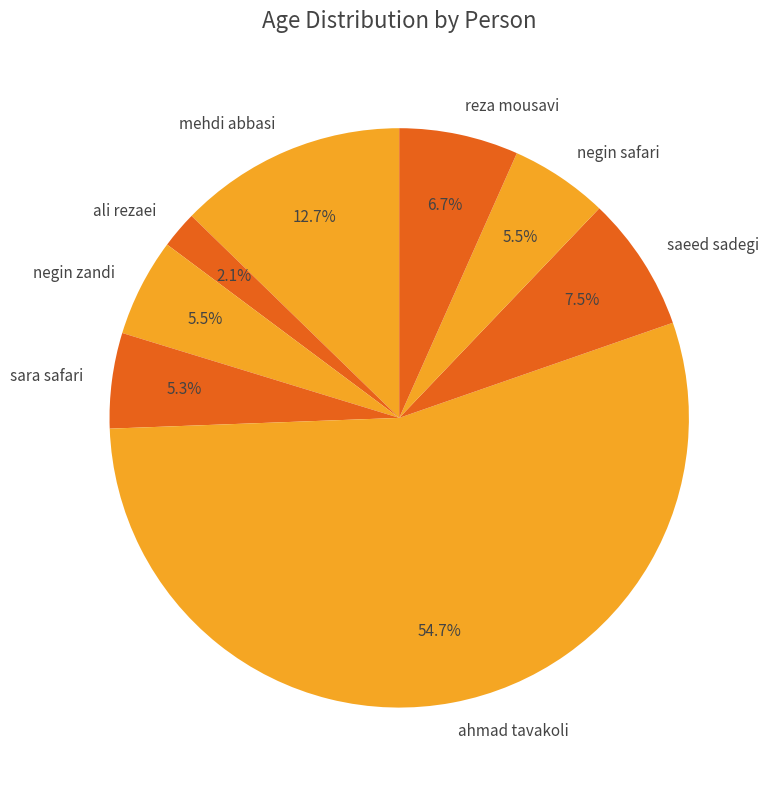

Which has a higher value, negin safari or ali rezaei?

negin safari